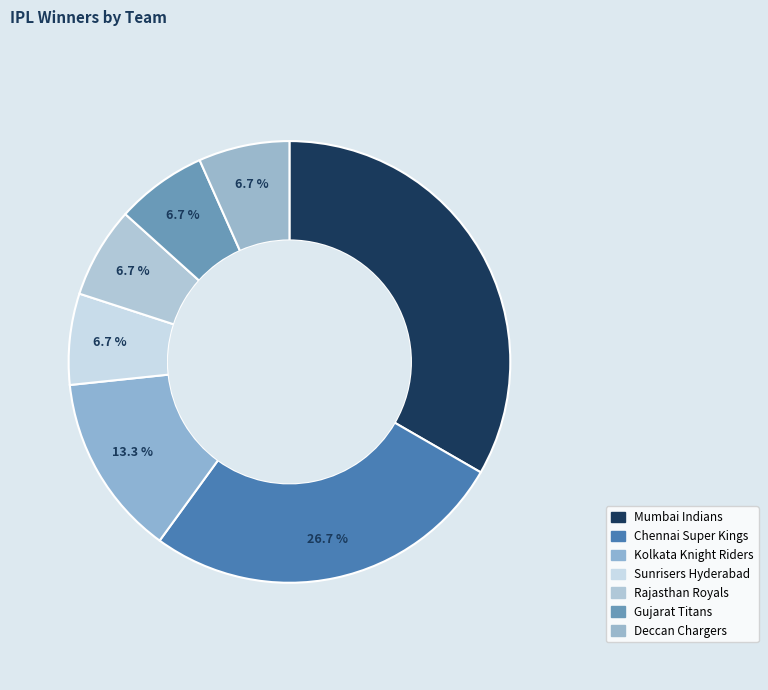

How many slices are in this pie chart?

7